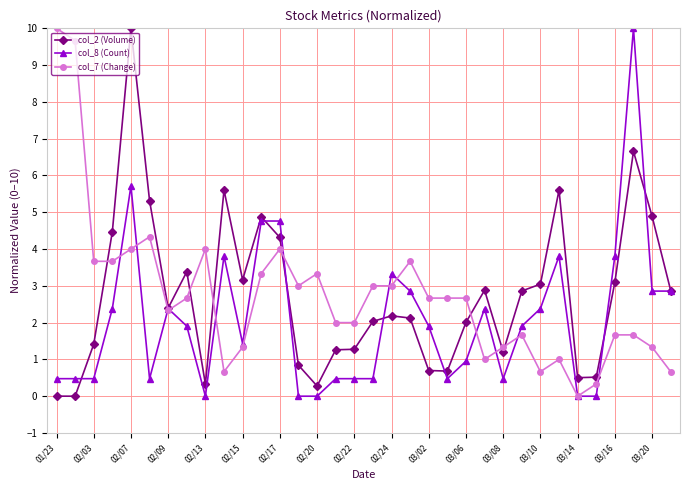

What is the difference between the maximum and minimum values in the col_8 (Count) series?

10.0